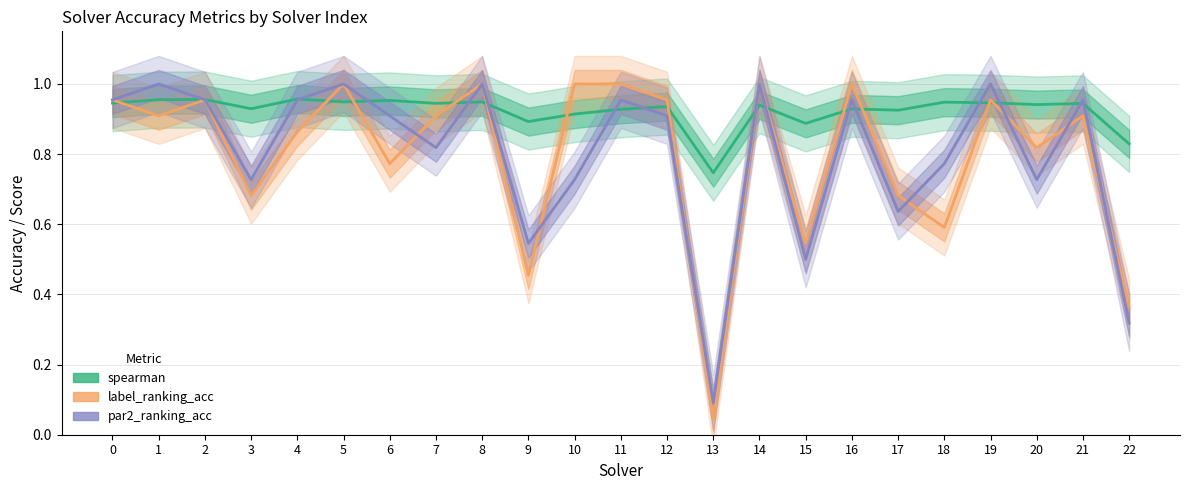

Which category has the lowest value in the par2_ranking_acc series?

13